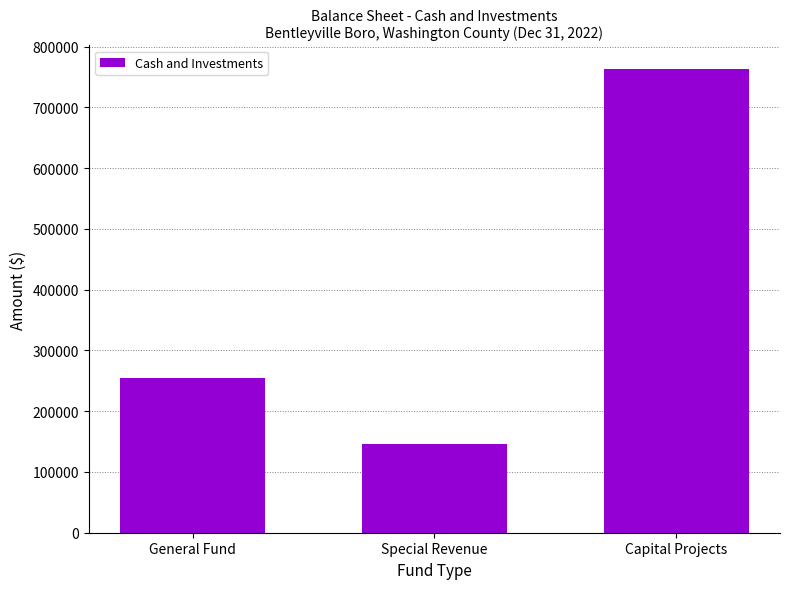

What is the maximum value shown in the chart?

763793